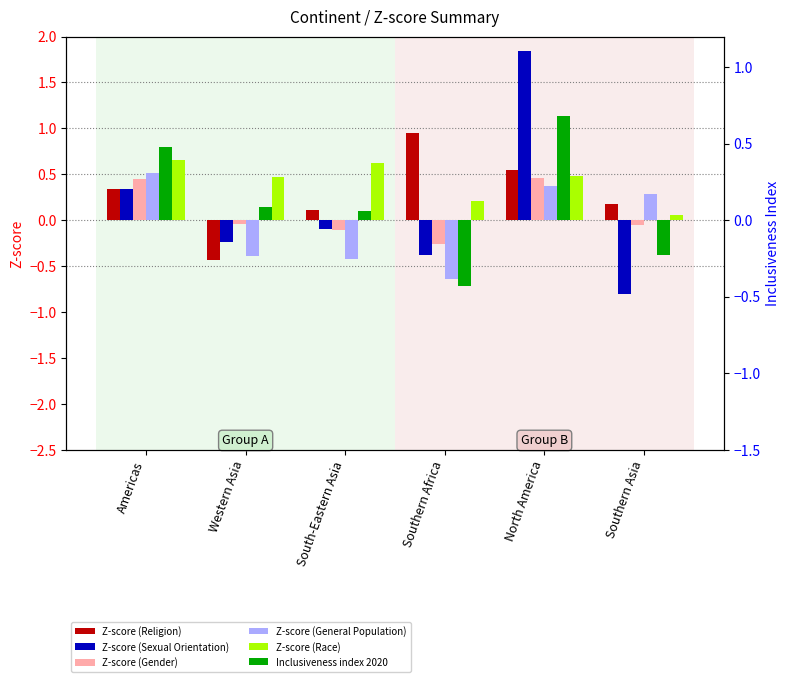

At how many categories does at least one series exceed 0?

6